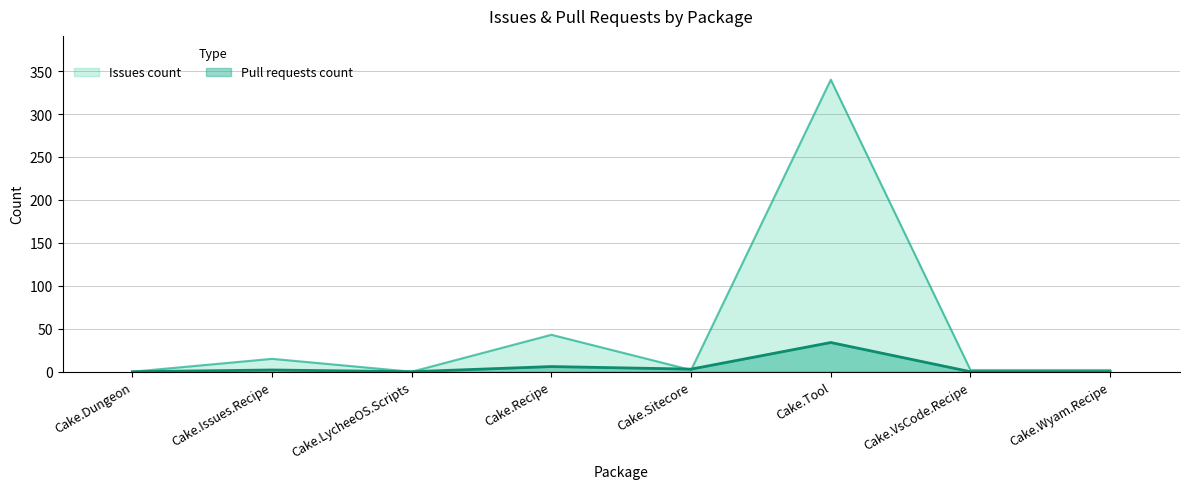

List the labels in order of Pull requests count value, largest first.

Cake.Tool, Cake.Recipe, Cake.Sitecore, Cake.Issues.Recipe, Cake.Dungeon, Cake.LycheeOS.Scripts, Cake.VsCode.Recipe, Cake.Wyam.Recipe